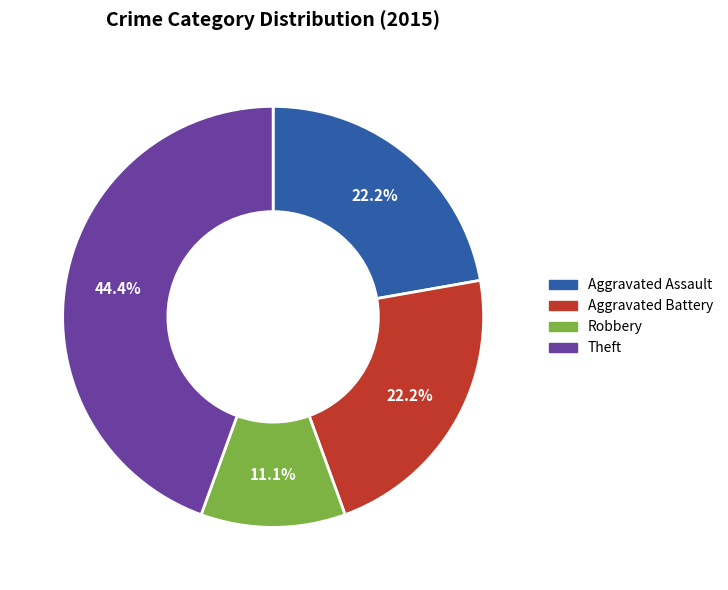

True or false: Robbery accounts for 20% of the total.

False